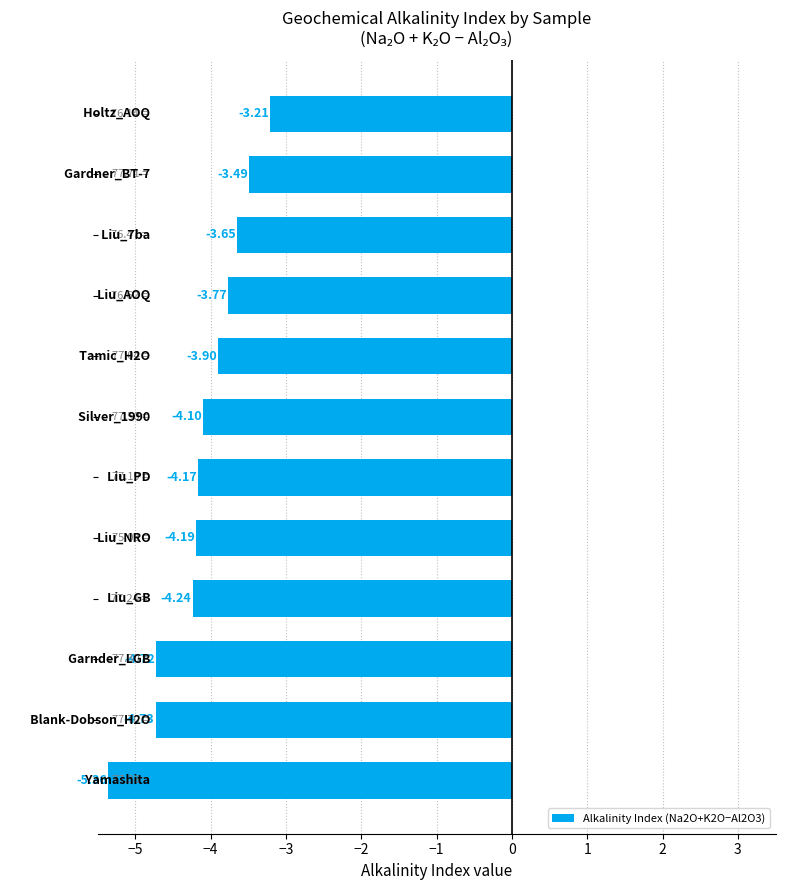

What is the maximum value shown in the chart?

-3.2